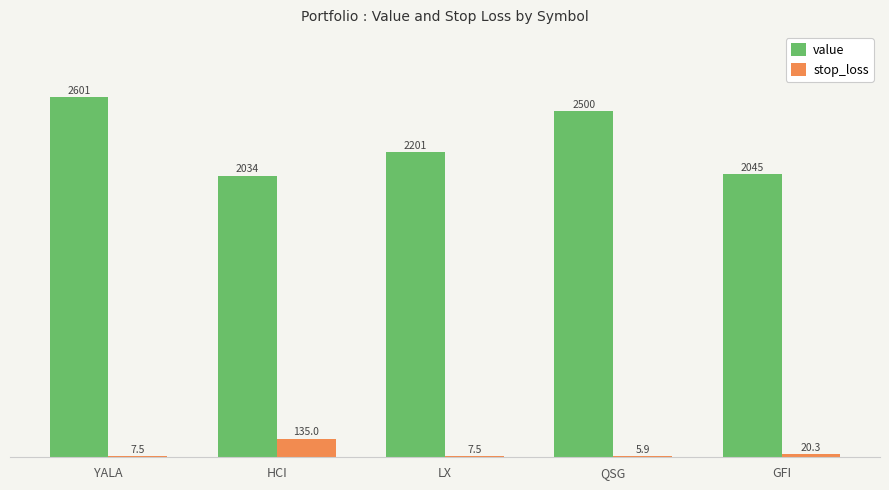

Between YALA and QSG, which series saw the biggest shift?

value